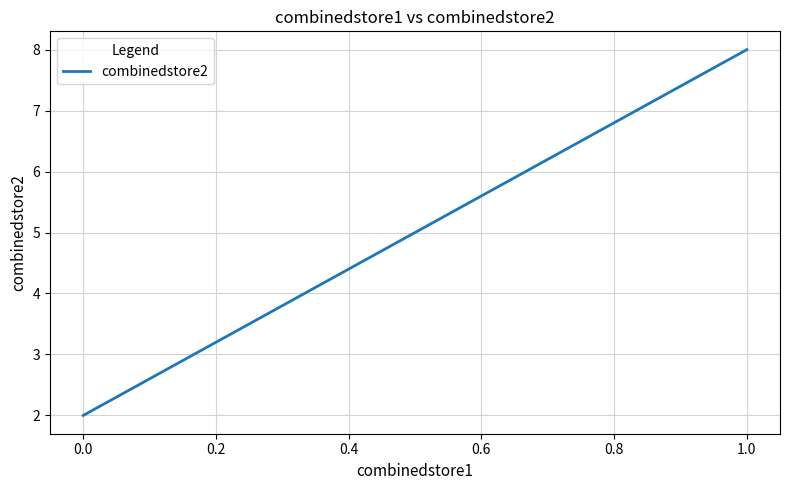

What is the sum of all values?

20